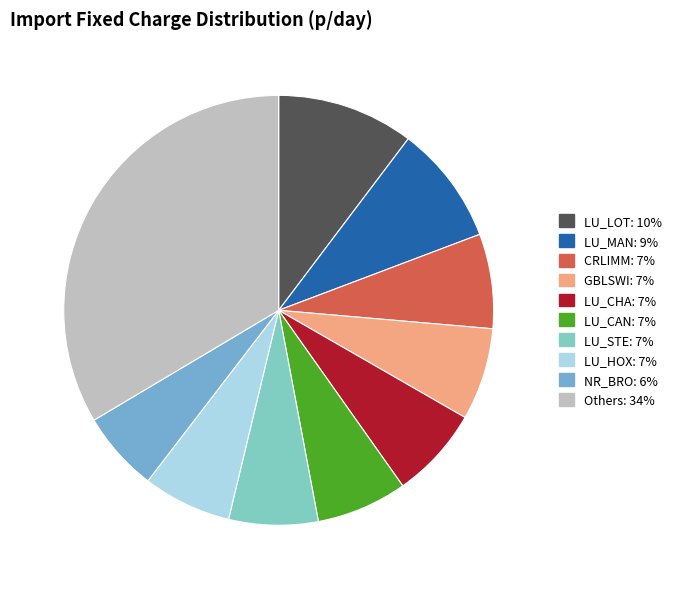

Is there any slice that represents more than half of the pie?

No